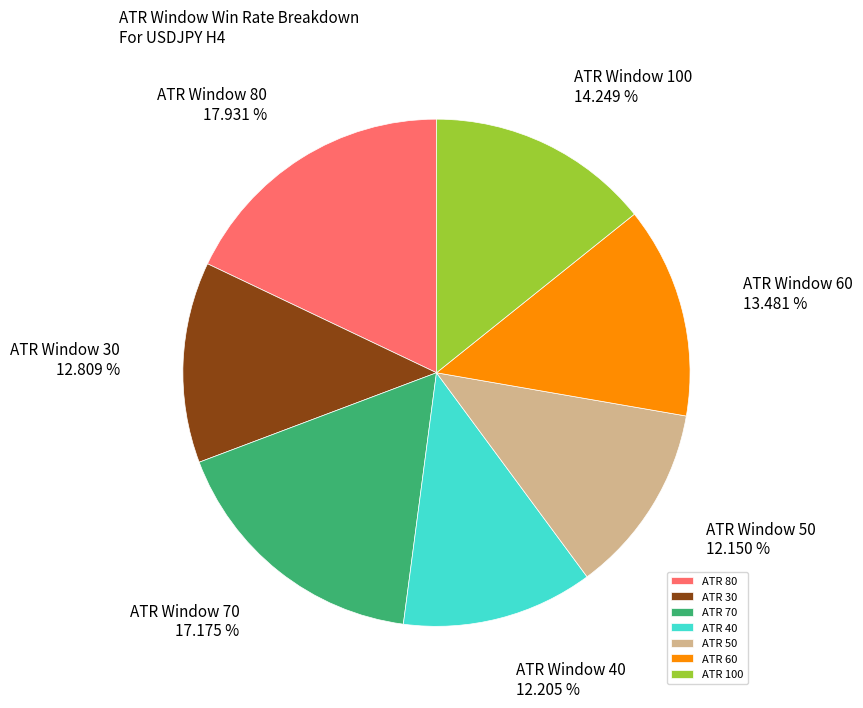

Do ATR 60 and ATR 30 together represent more than half of the pie?

No